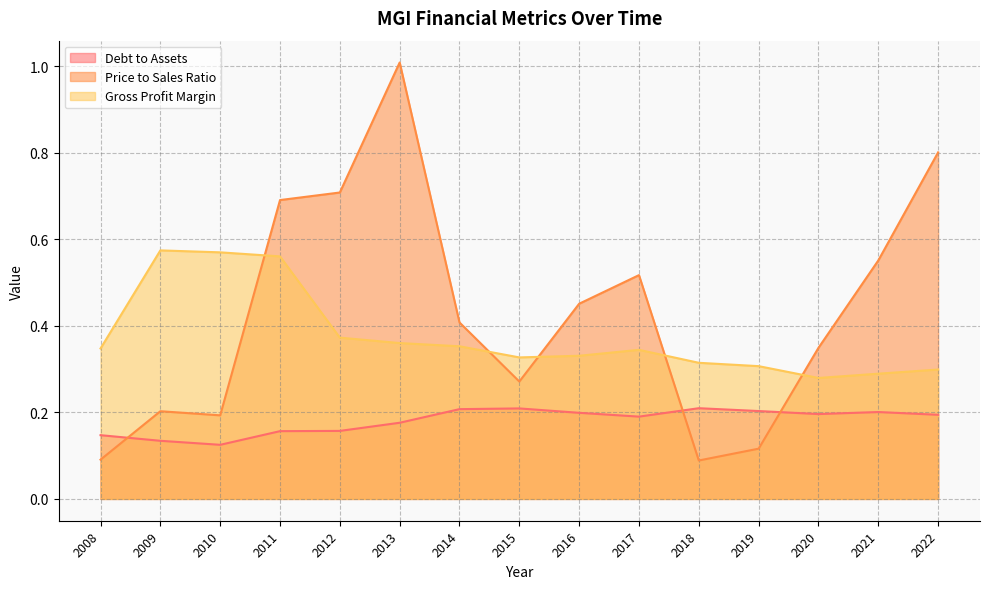

Which series has the largest range (max minus min)?

Price to Sales Ratio